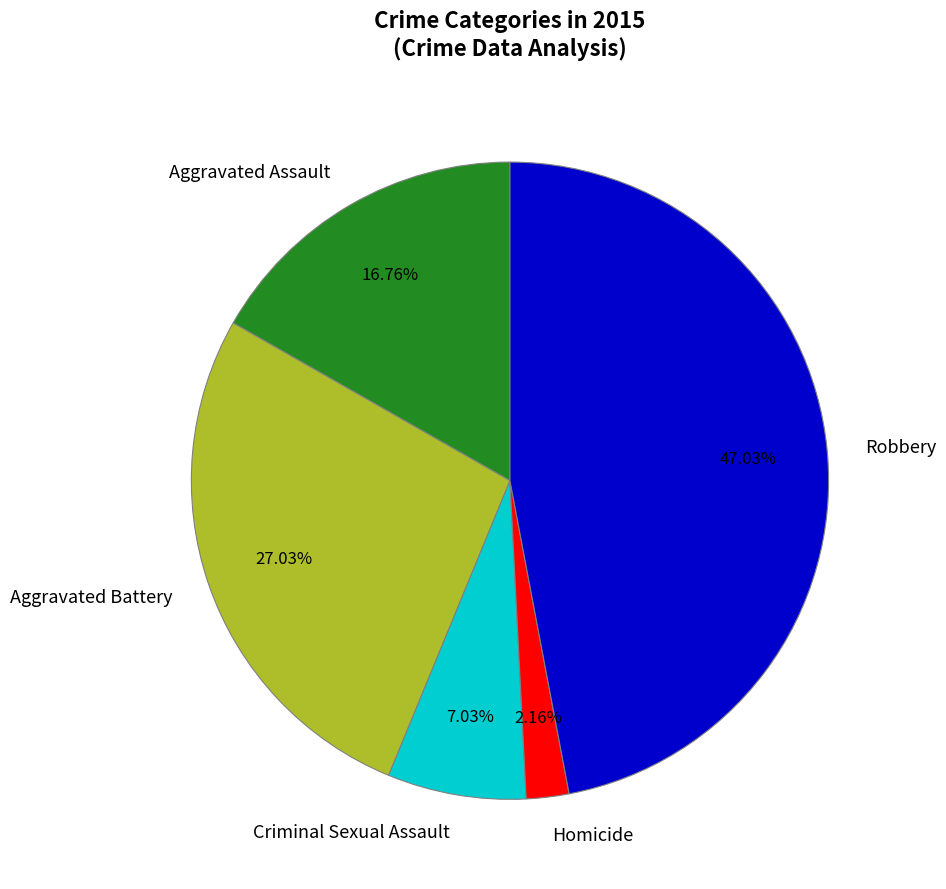

Does Criminal Sexual Assault account for over 50% of the chart?

No